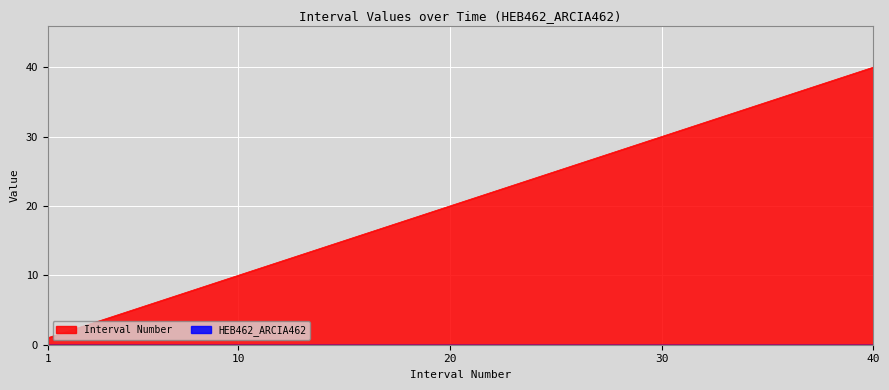

Rank the categories by value from highest to lowest.

40, 39, 38, 37, 36, 35, 34, 33, 32, 31, 30, 29, 28, 27, 26, 25, 24, 23, 22, 21, 20, 19, 18, 17, 16, 15, 14, 13, 12, 11, 10, 9, 8, 7, 6, 5, 4, 3, 2, 1